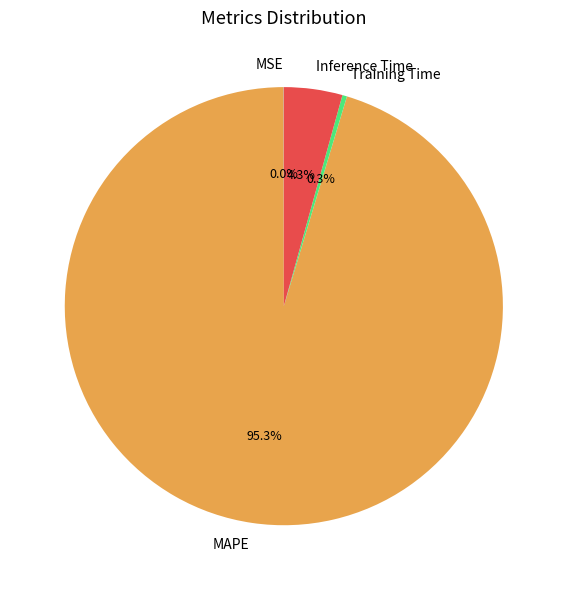

Which category has the biggest portion of the pie?

MAPE